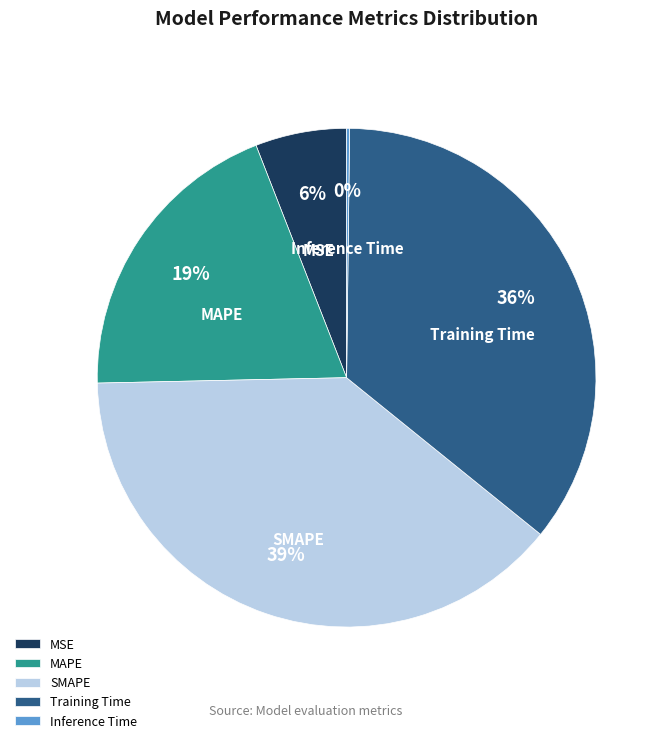

Which has a higher value, Training Time or SMAPE?

SMAPE